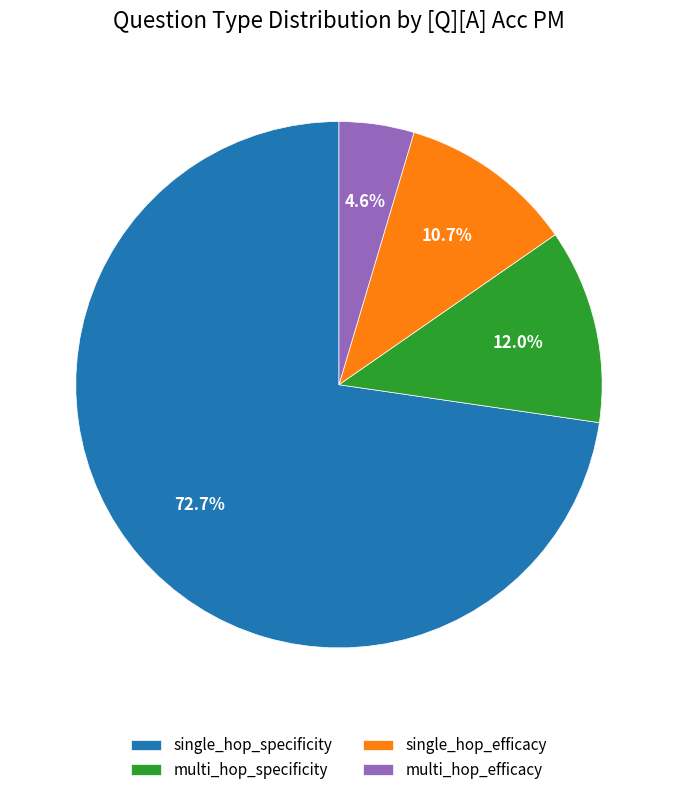

Is it true that single_hop_specificity is 99% of the pie?

False